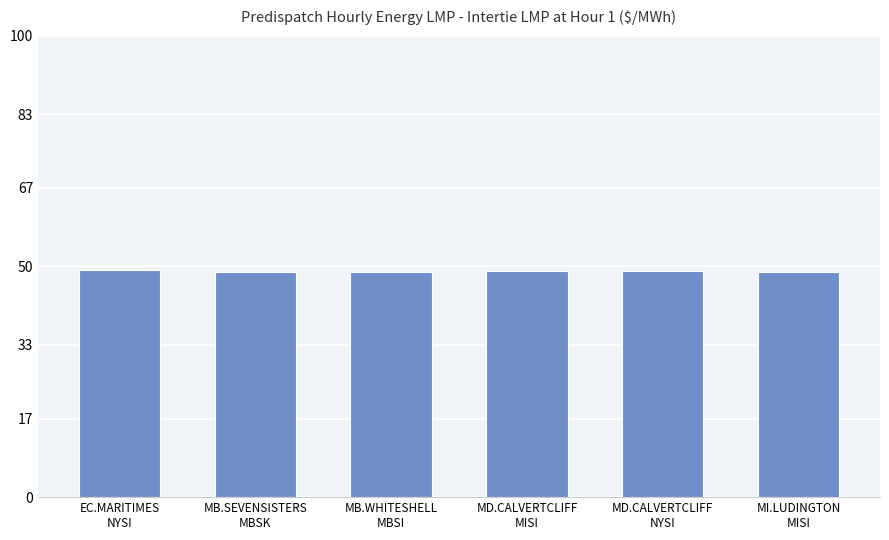

Read the value at MD.CALVERTCLIFF
NYSI.

49.0